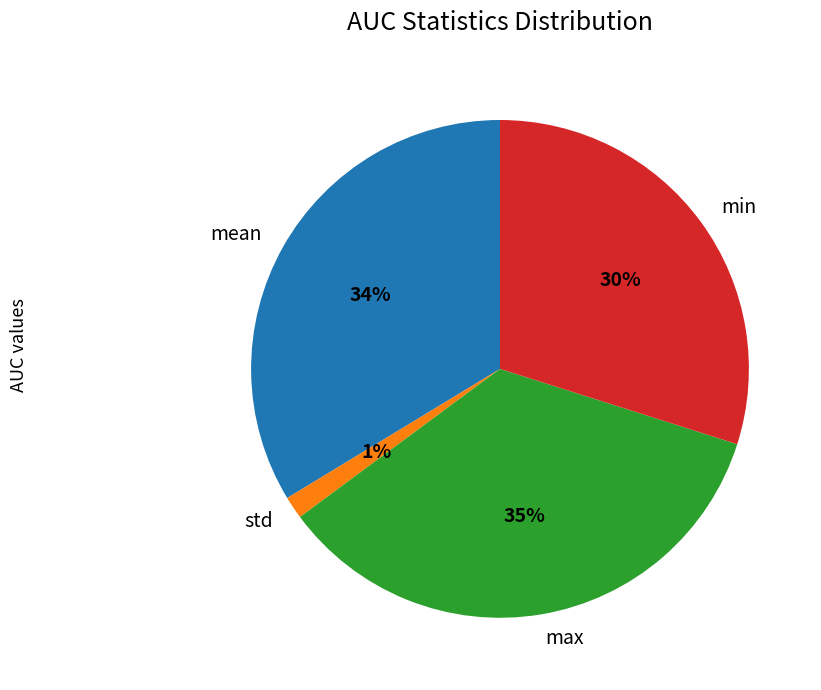

Between max and mean, which is larger?

max